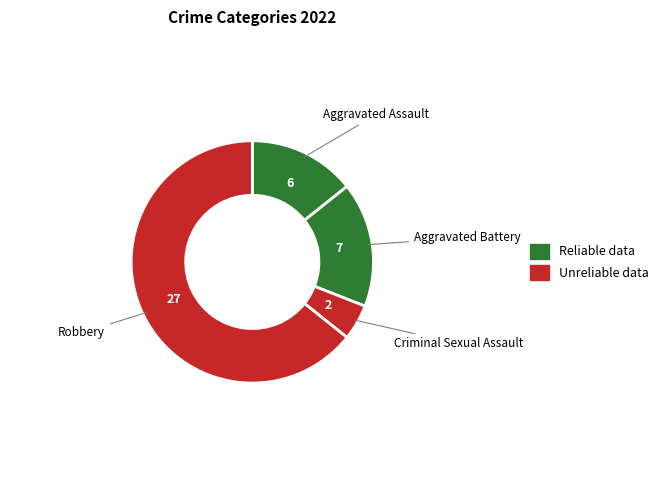

Which category has the biggest portion of the pie?

Robbery